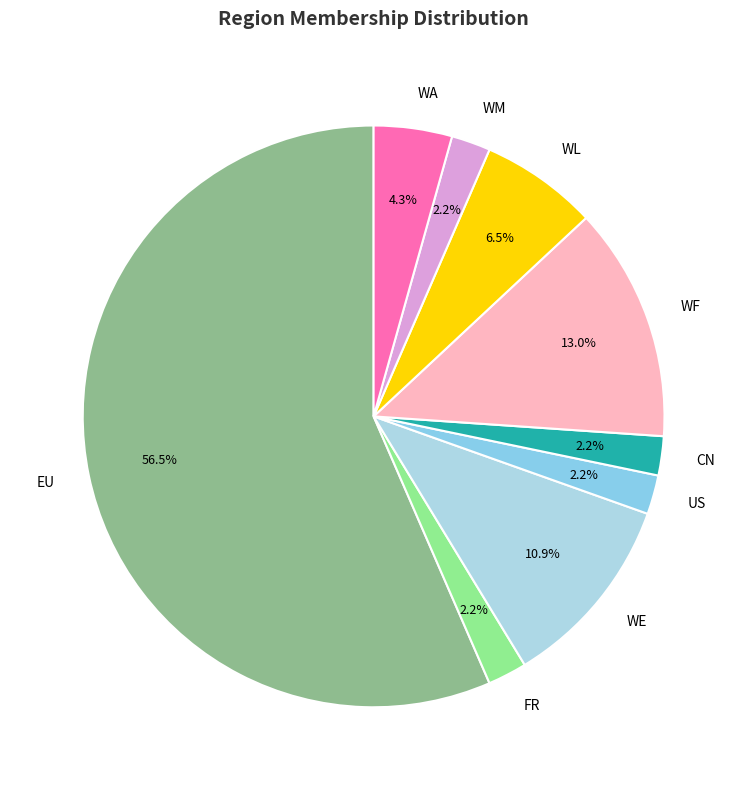

Which slice is the largest?

EU